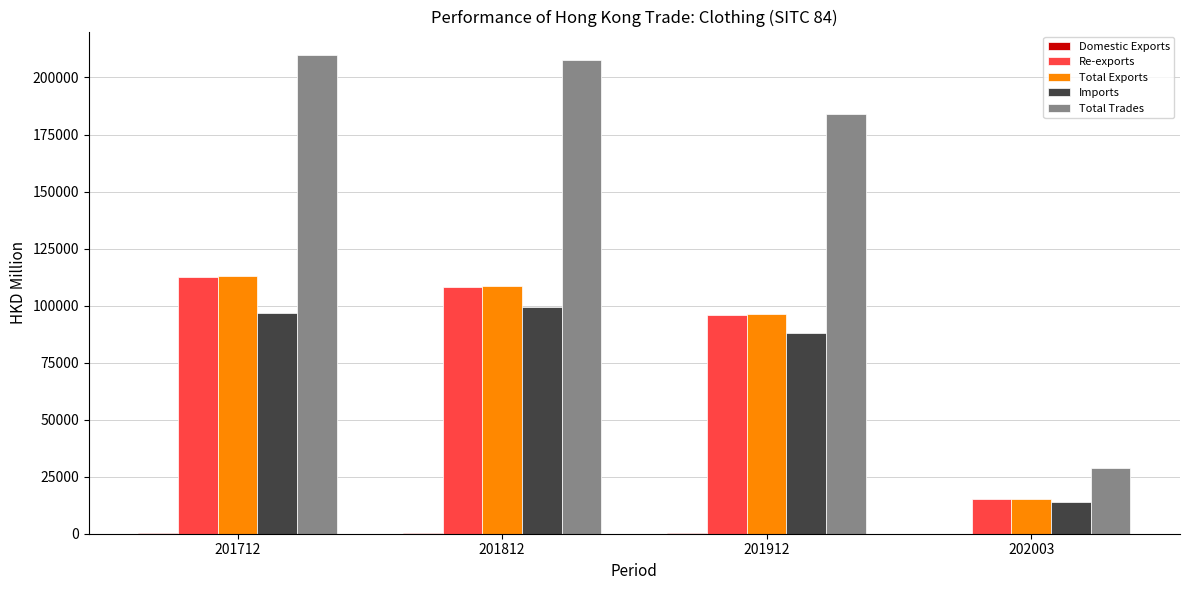

At which label is Imports closest to 56483?

201912